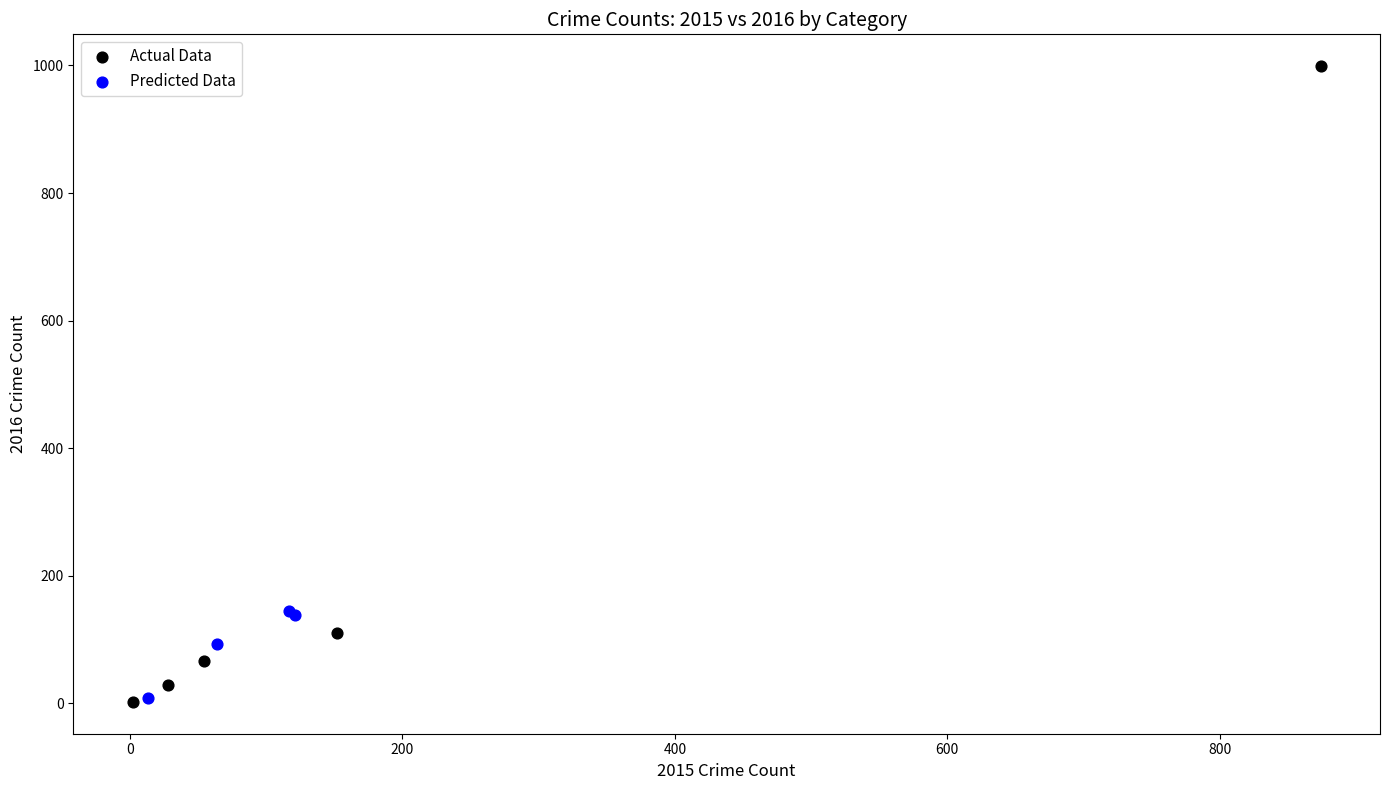

Which series has the widest spread of Y values?

Actual Data